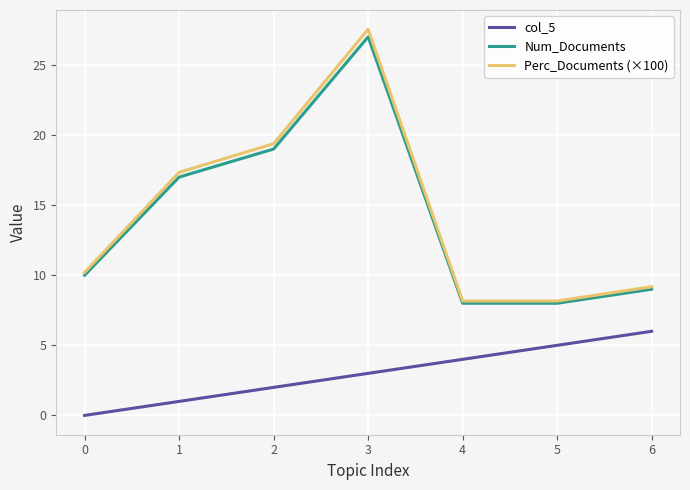

Reading left to right, list all the values displayed in this chart.

col_5: 0=0.0	1=1.0	2=2.0	3=3.0	4=4.0	5=5.0	6=6.0
Num_Documents: 0=10.0	1=17.0	2=19.0	3=27.0	4=8.0	5=8.0	6=9.0
Perc_Documents (×100): 0=10.2	1=17.3	2=19.4	3=27.5	4=8.2	5=8.2	6=9.2